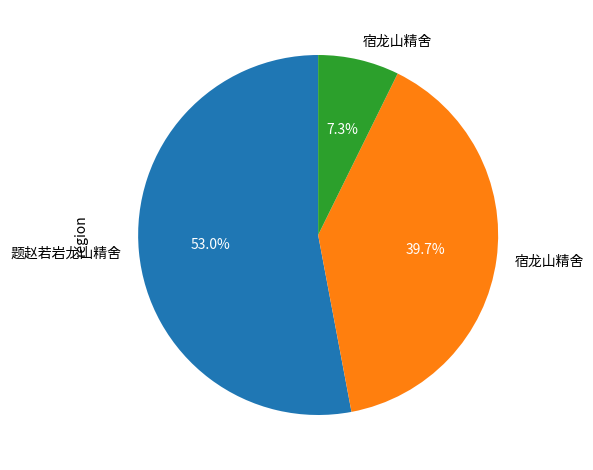

How many segments does this pie chart have?

3